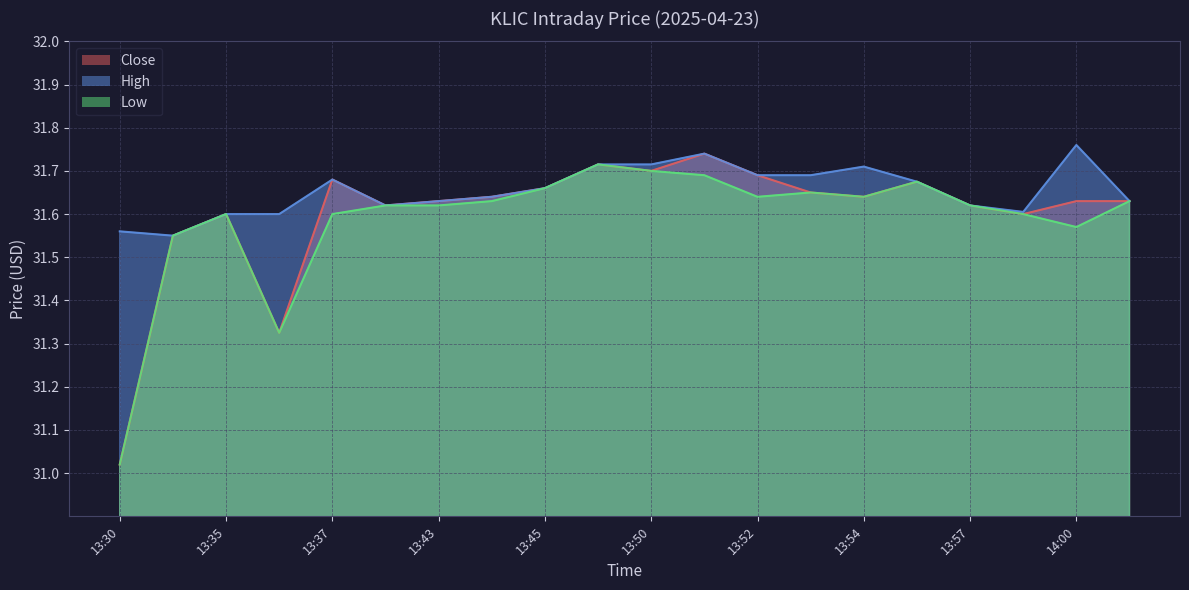

What is the label of the 3rd point from the right?

13:59